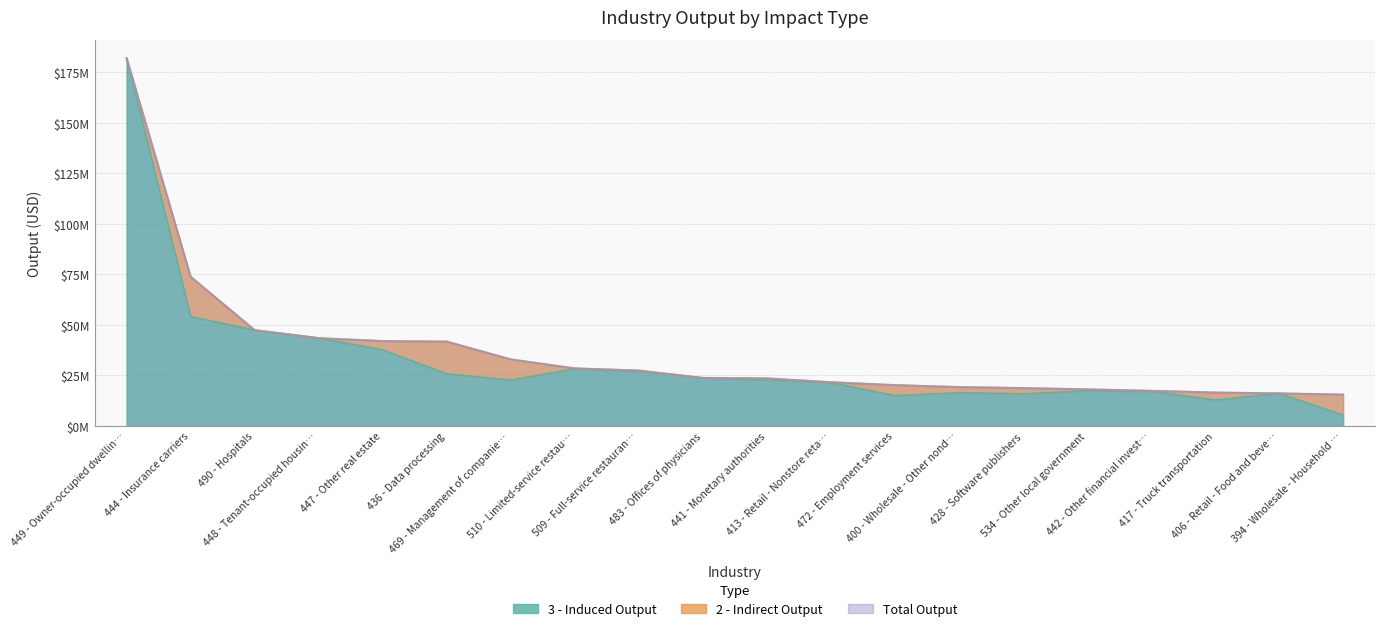

Where is 3 - Induced Output nearest to the value 93619281?

444 - Insurance carriers